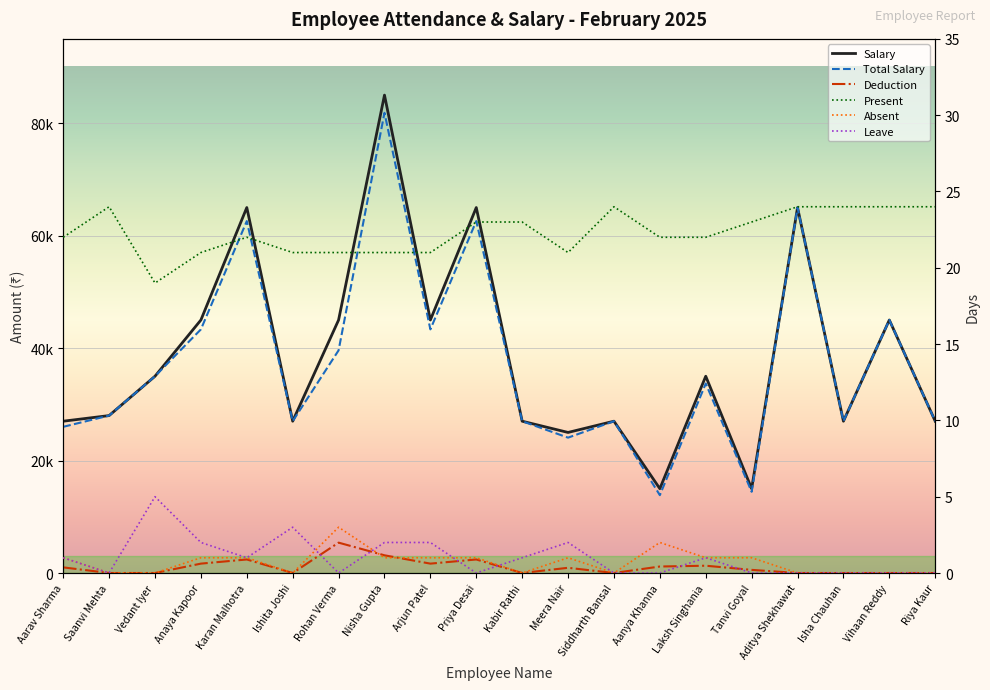

True or false: Absent and Present cross at least once.

False